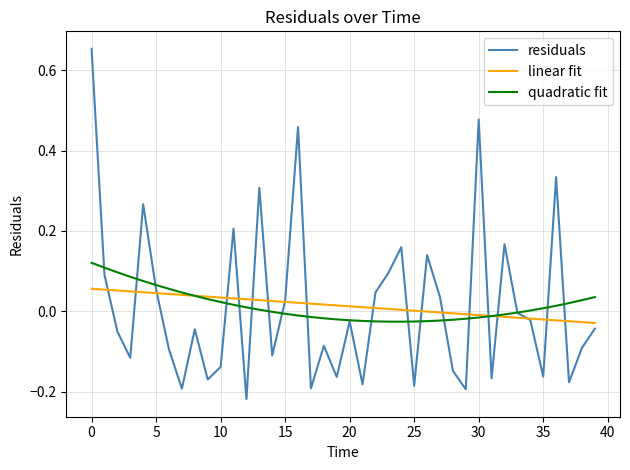

True or false: residuals has more than 0 points higher than both neighbors.

True